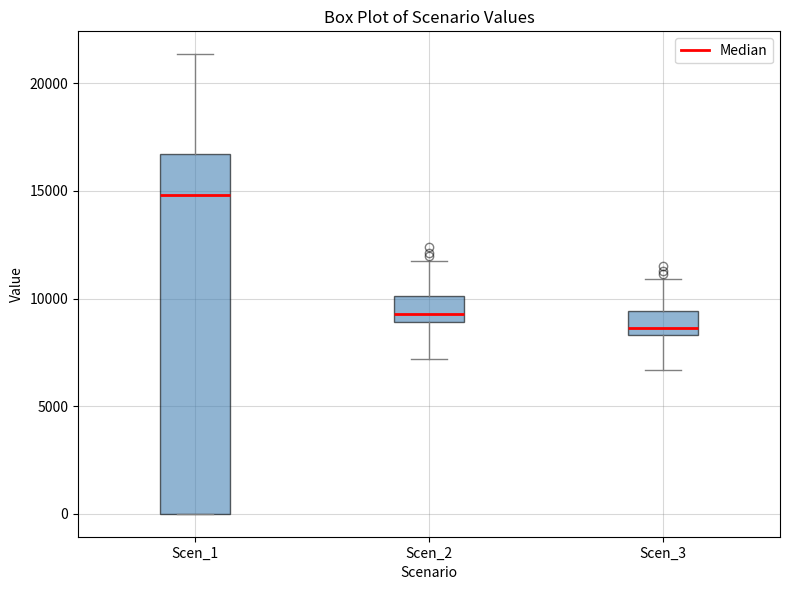

Which box is the tallest, from its lower edge to its upper edge?

Scen_1